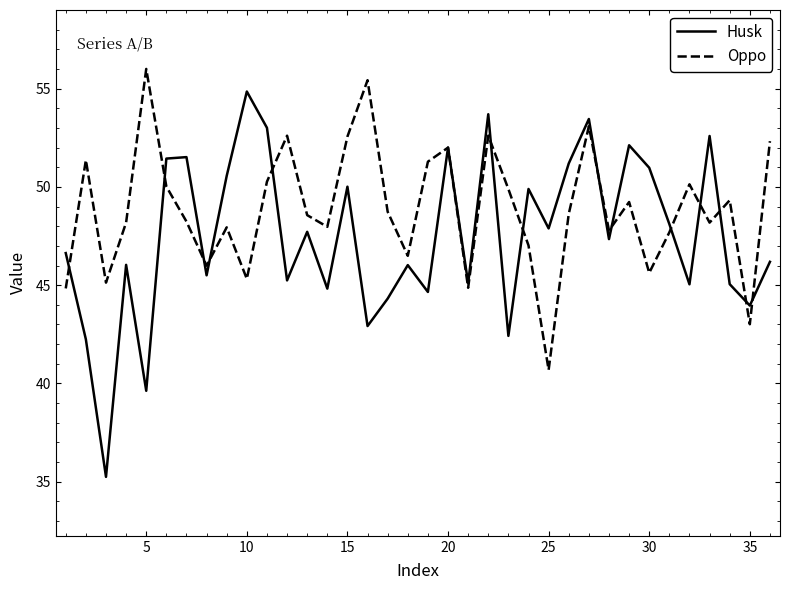

How many values in the Husk series exceed 47?

18